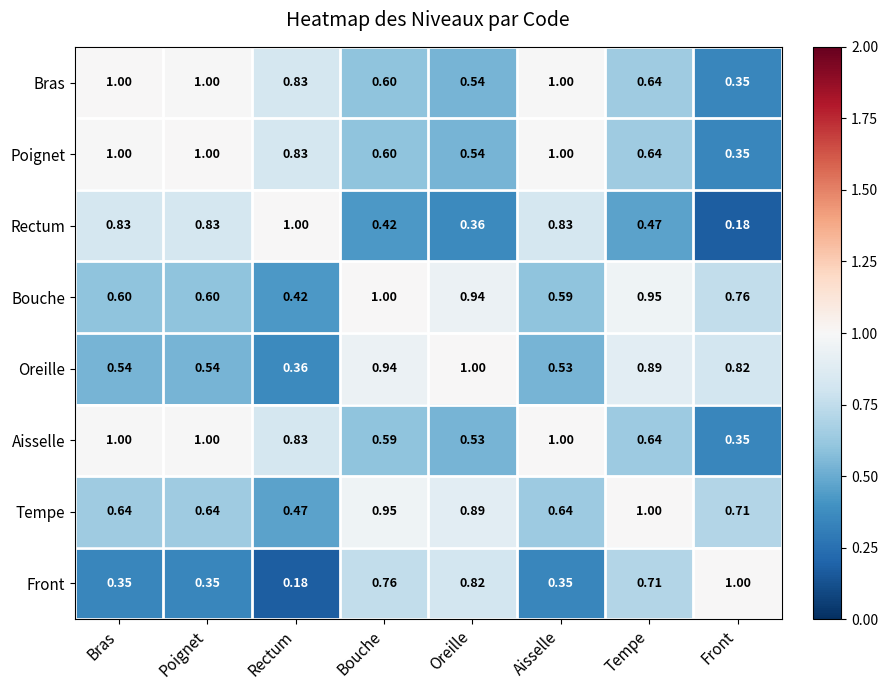

Is the value of Oreille at Rectum greater than the value of Front at Aisselle?

Yes